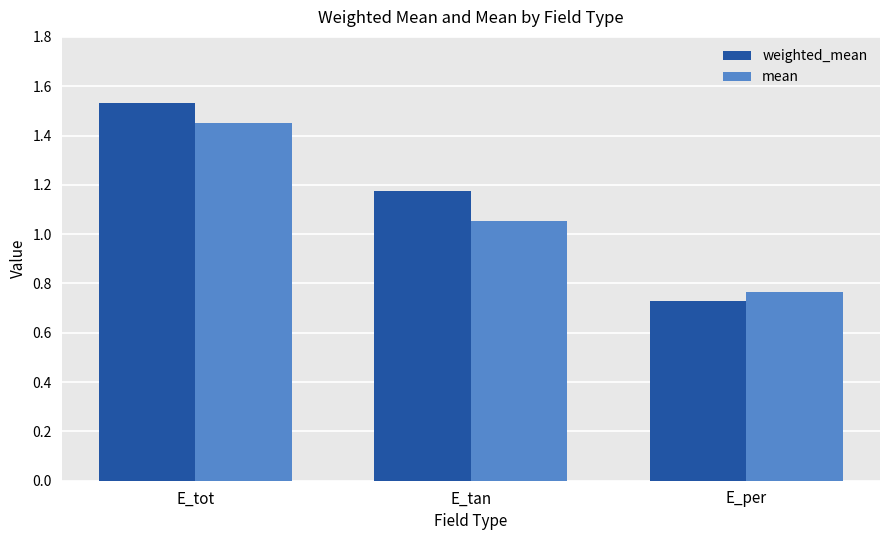

Which category has the lowest value across all series?

E_per